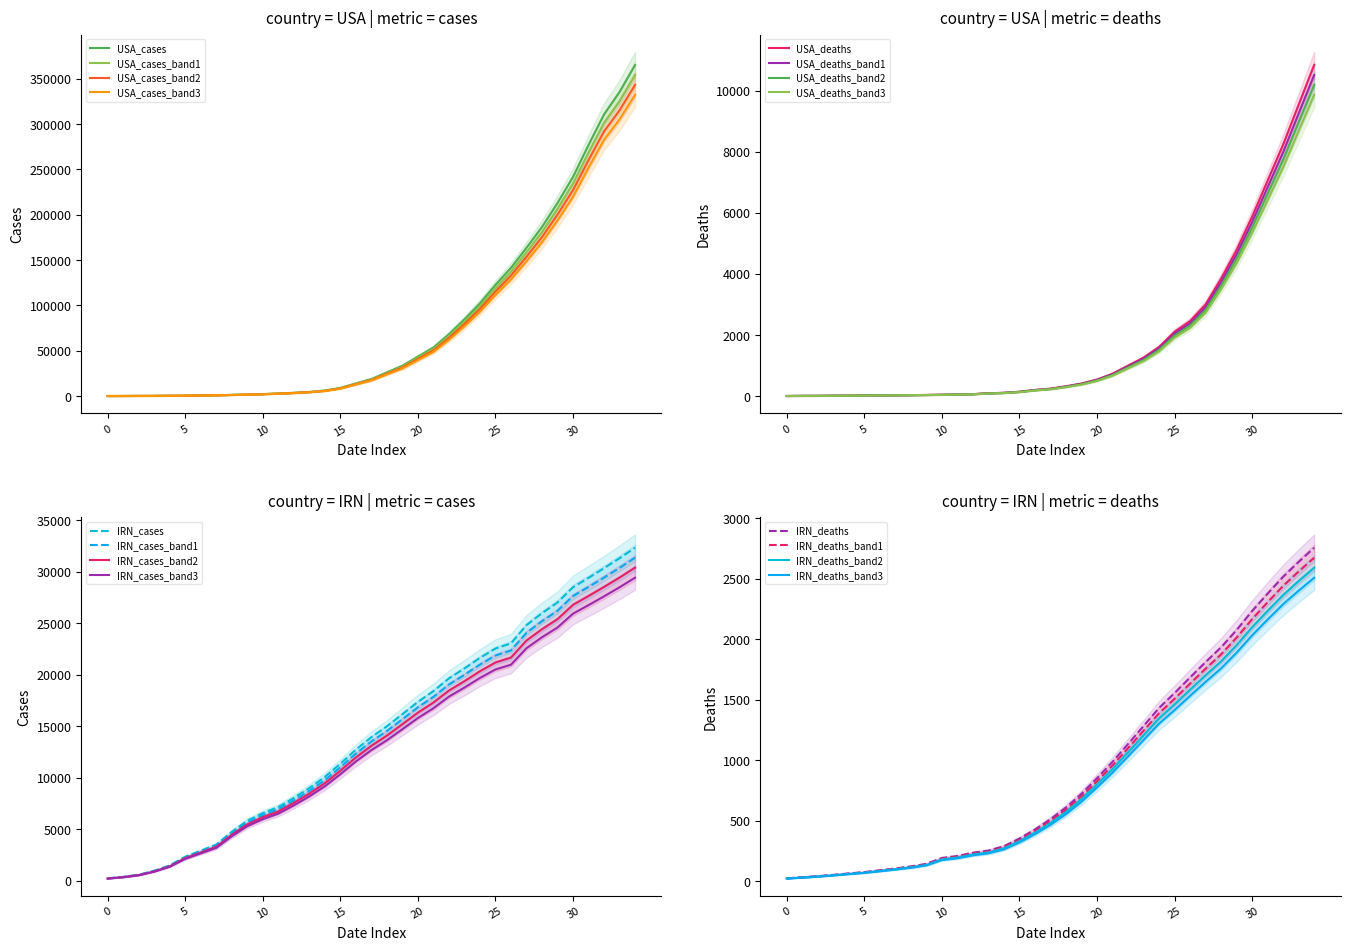

What is the difference between the USA_cases values at 30 and 10?

239411.0